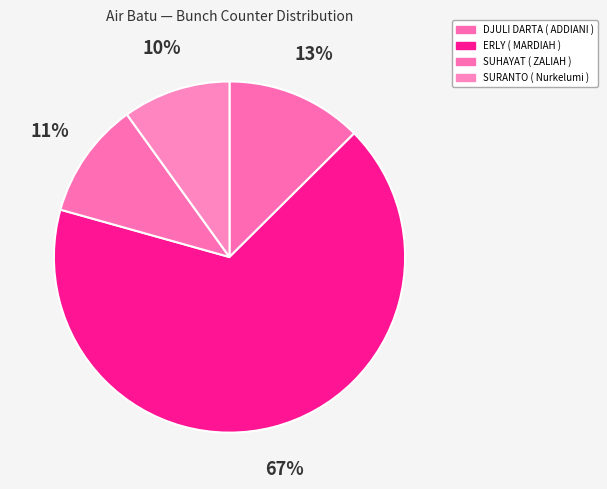

Which slice is the largest?

ERLY ( MARDIAH )